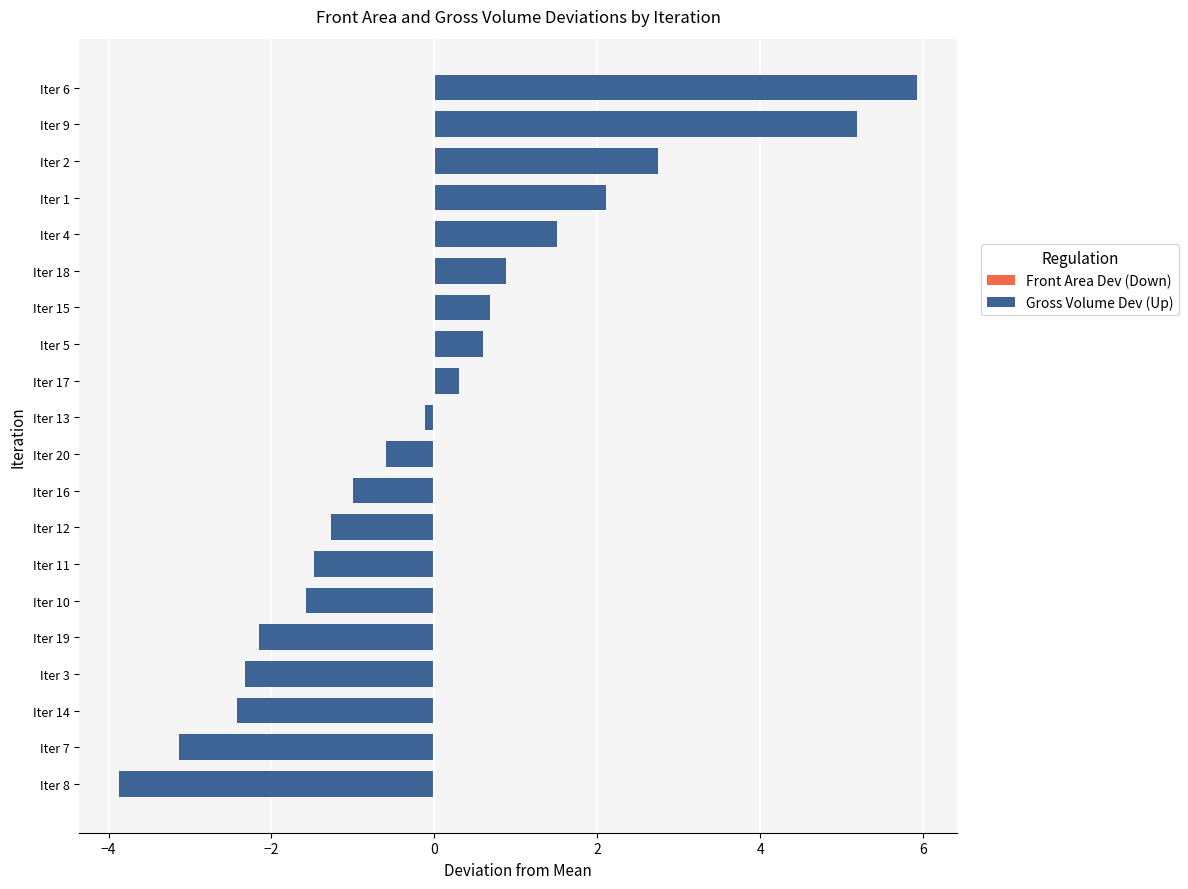

How many bars are there in each group?

2